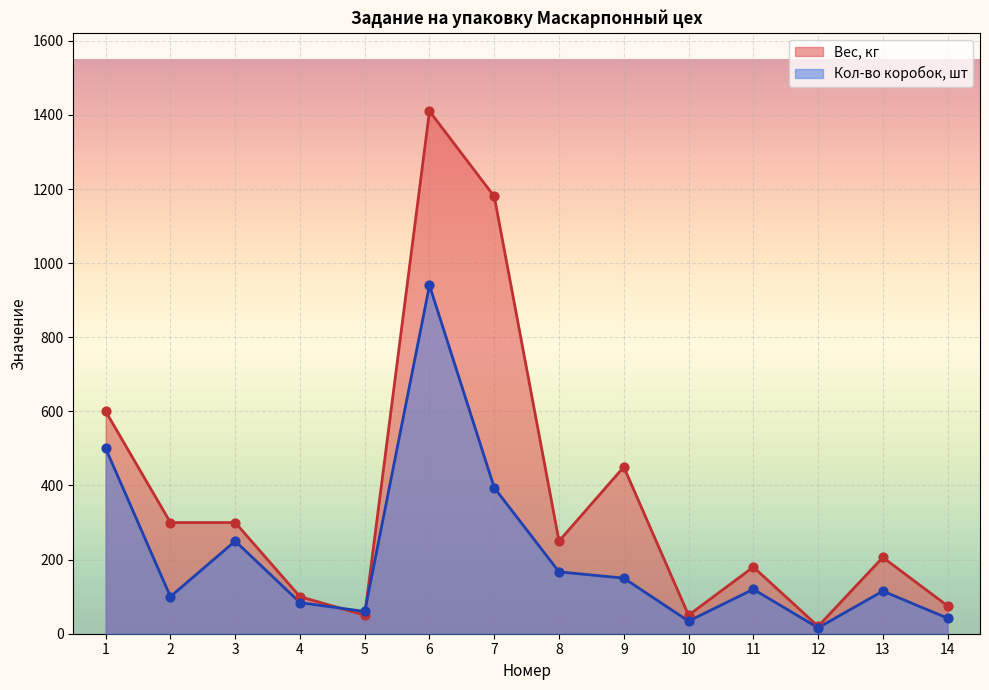

Which series has the largest total across all categories?

Вес, кг